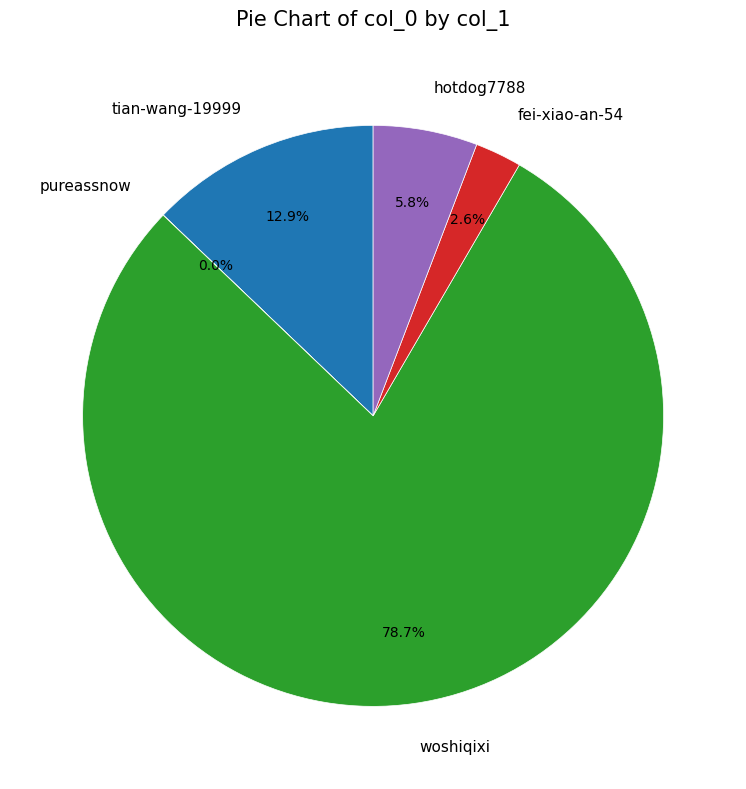

What is the largest slice in the pie chart?

woshiqixi